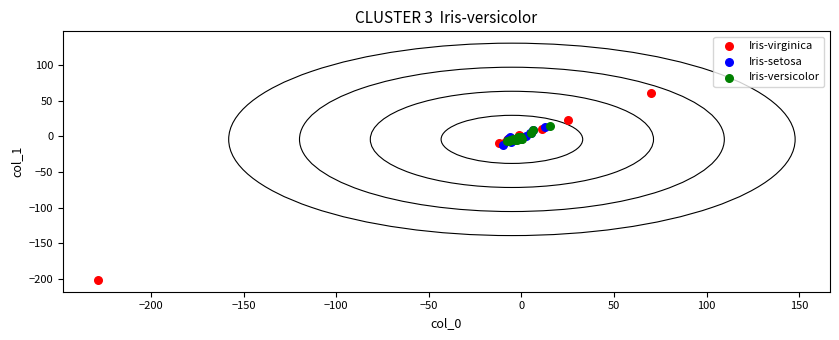

Which series reaches the maximum Y coordinate?

Iris-virginica